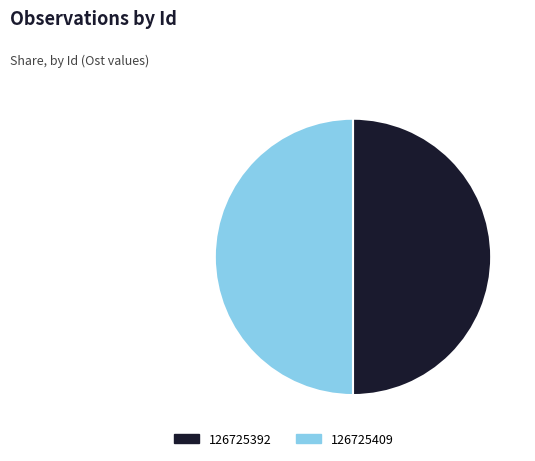

Do 126725392 and 126725409 together represent more than half of the pie?

Yes